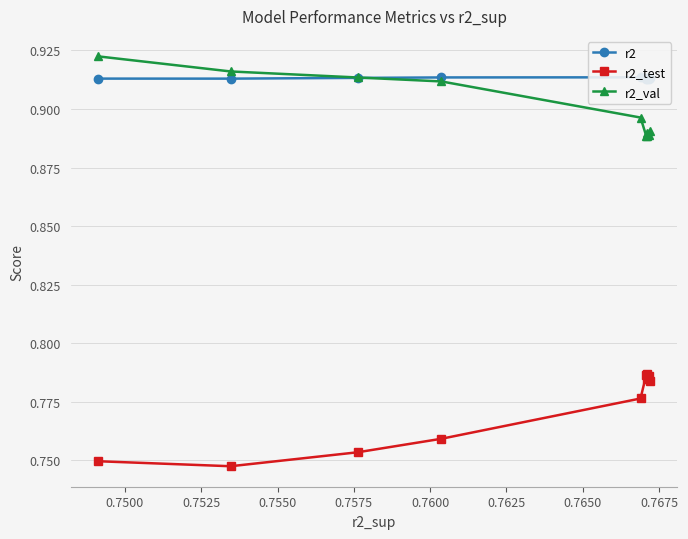

True or false: r2_test has more than 1 points higher than both neighbors.

True